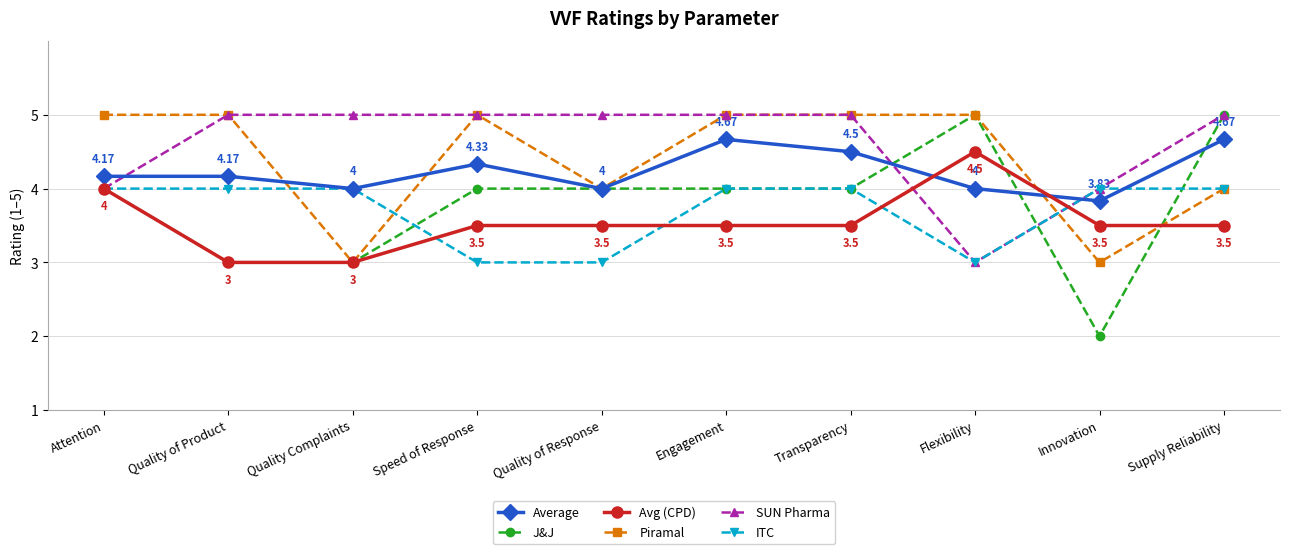

What position from the right is Engagement?

5